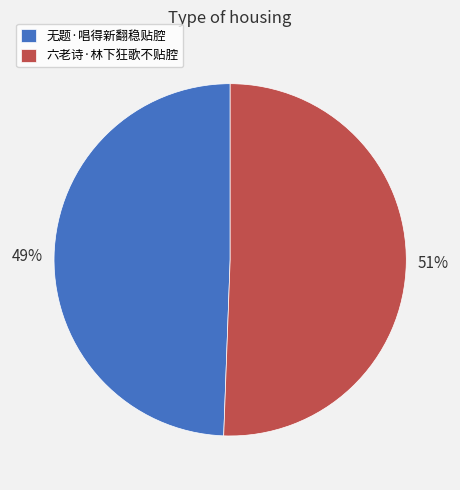

To the nearest percent, what percentage of the pie is 无题·唱得新翻稳贴腔?

49%